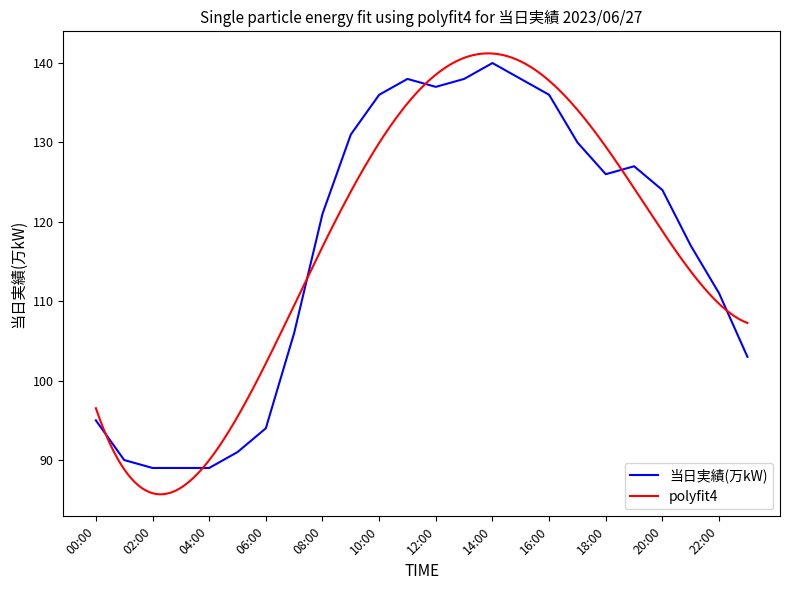

What is the average value?

116